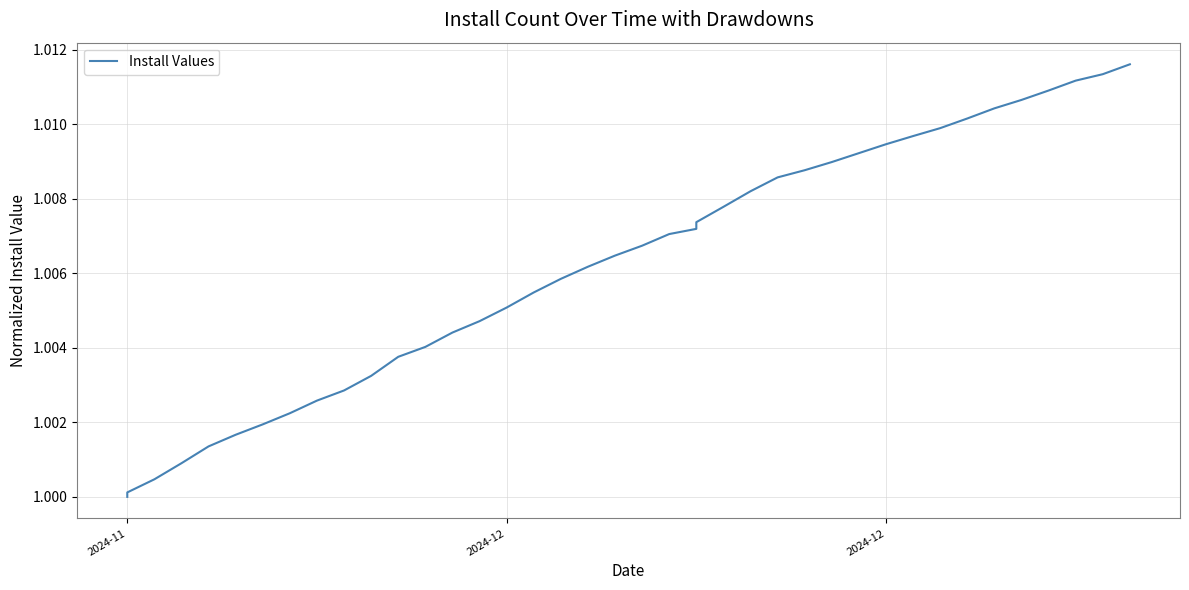

Is it true that the value at 14 is 1.8?

False